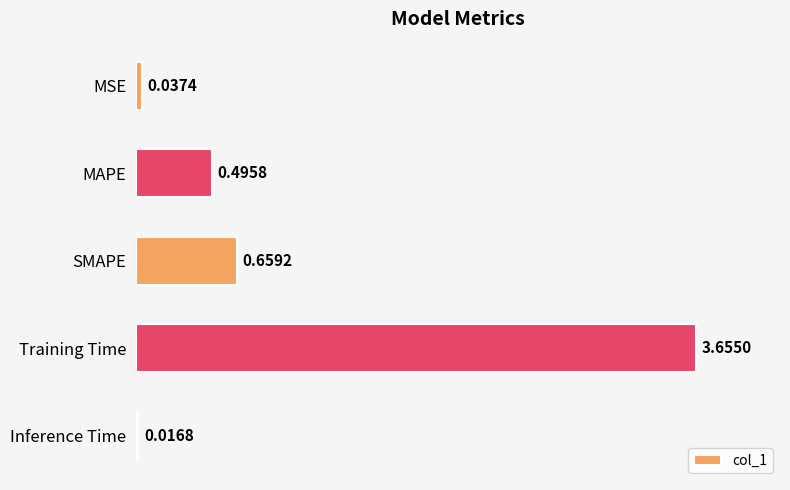

Rank the categories by value from lowest to highest.

Inference Time, MSE, MAPE, SMAPE, Training Time